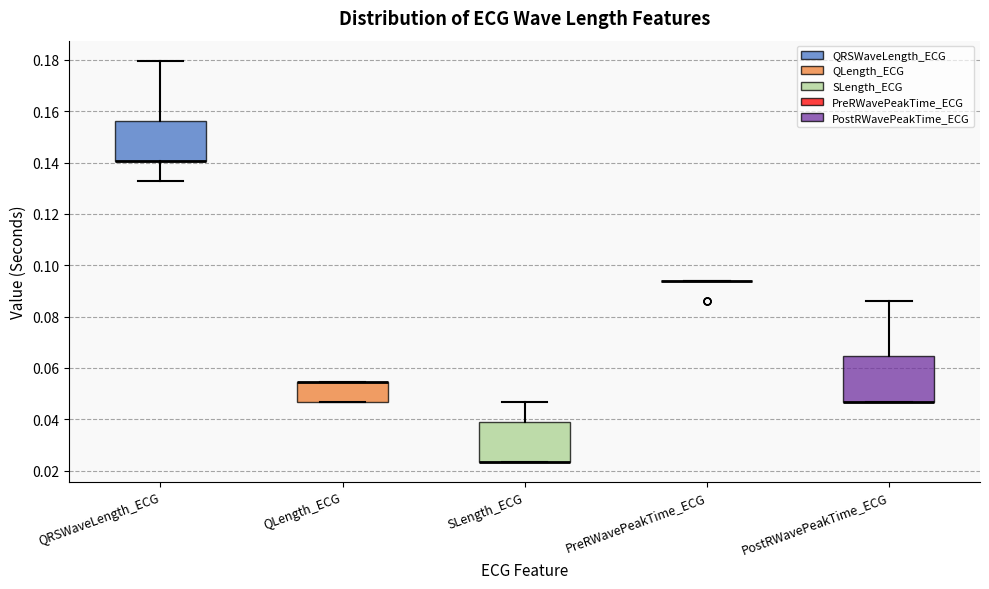

Reading left to right, transcribe this box plot: for each box, give where its median line is, the range the box spans, and where its two whiskers end, as read against the y-axis. The values are not printed on the chart, so give them approximately, as read against the axis.

QRSWaveLength_ECG: median 0.140 (drawn on the box's lower edge), box 0.140 to 0.156, whiskers 0.132 to 0.180
QLength_ECG: median 0.054 (drawn on the box's upper edge), box 0.046 to 0.054, whiskers 0.046 to 0.054
SLength_ECG: median 0.024 (drawn on the box's lower edge), box 0.024 to 0.040, whiskers 0.024 to 0.046
PreRWavePeakTime_ECG: box collapsed to a line at 0.094, whiskers 0.094 to 0.094
PostRWavePeakTime_ECG: median 0.046 (drawn on the box's lower edge), box 0.046 to 0.064, whiskers 0.046 to 0.086